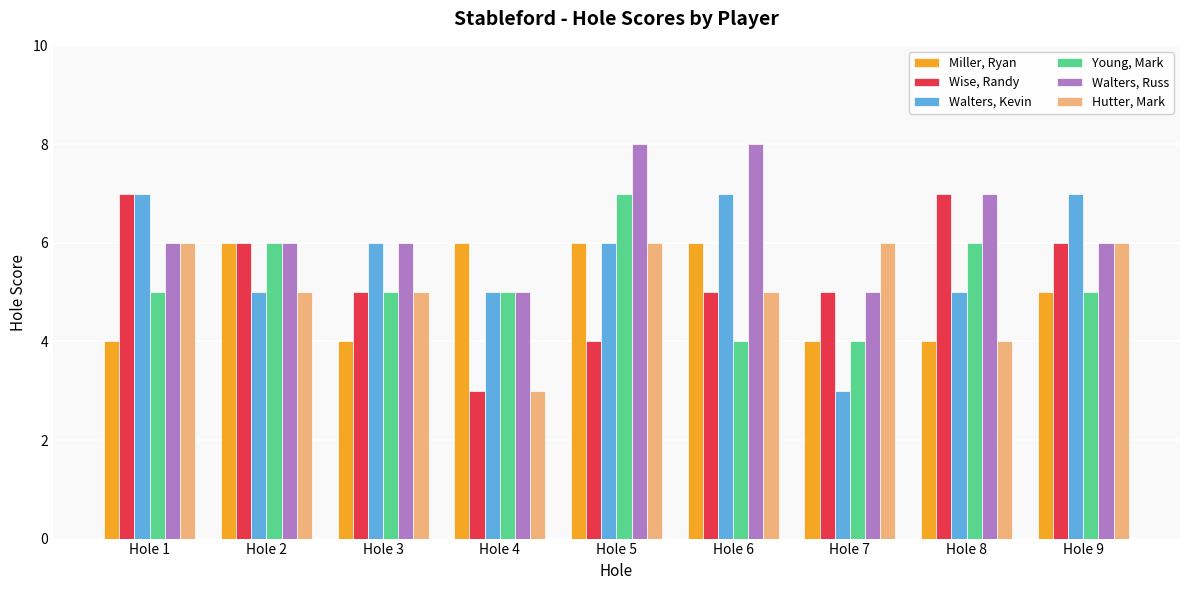

At which category is the sum across all series the highest?

Hole 5